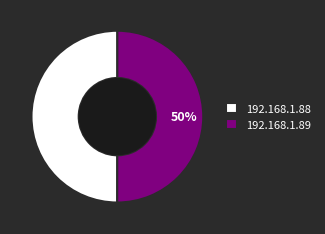

To the nearest percent, what is the average slice percentage?

50%